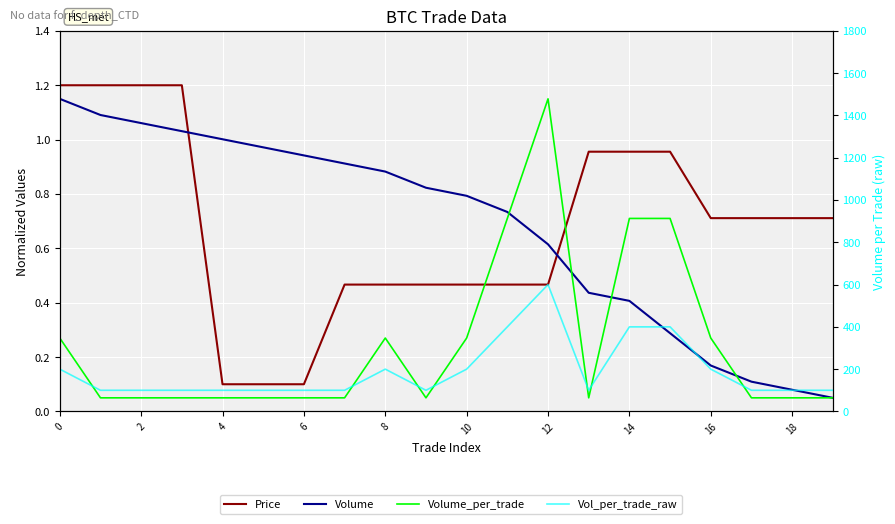

Reading left to right, list all the values displayed in this chart.

Price: 1.2	1.2	1.2	1.2	0.1	0.1	0.1	0.5	0.5	0.5	0.5	0.5	0.5	1.0	1.0	1.0	0.7	0.7	0.7	0.7
Volume: 1.2	1.1	1.1	1.0	1.0	1.0	0.9	0.9	0.9	0.8	0.8	0.7	0.6	0.4	0.4	0.3	0.2	0.1	0.1	0.1
Volume_per_trade: 0.3	0.1	0.1	0.1	0.1	0.1	0.1	0.1	0.3	0.1	0.3	0.7	1.2	0.1	0.7	0.7	0.3	0.1	0.1	0.1
Vol_per_trade_raw: 200.0	100.0	100.0	100.0	100.0	100.0	100.0	100.0	200.0	100.0	200.0	400.0	600.0	100.0	400.0	400.0	200.0	100.0	100.0	100.0